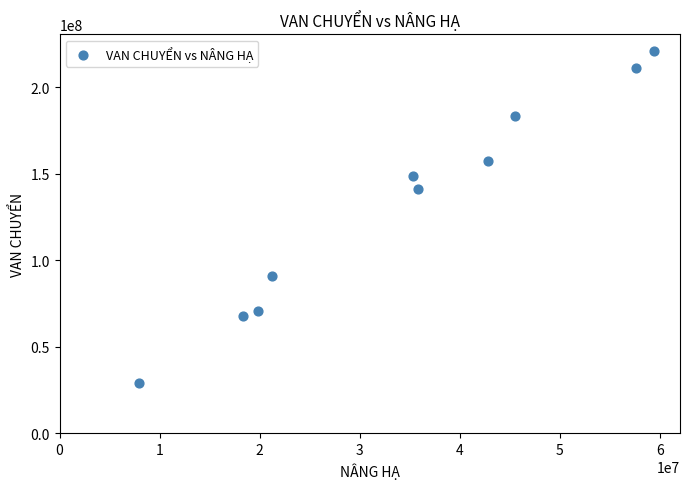

What is the range of Y values (max minus min)?

191730000